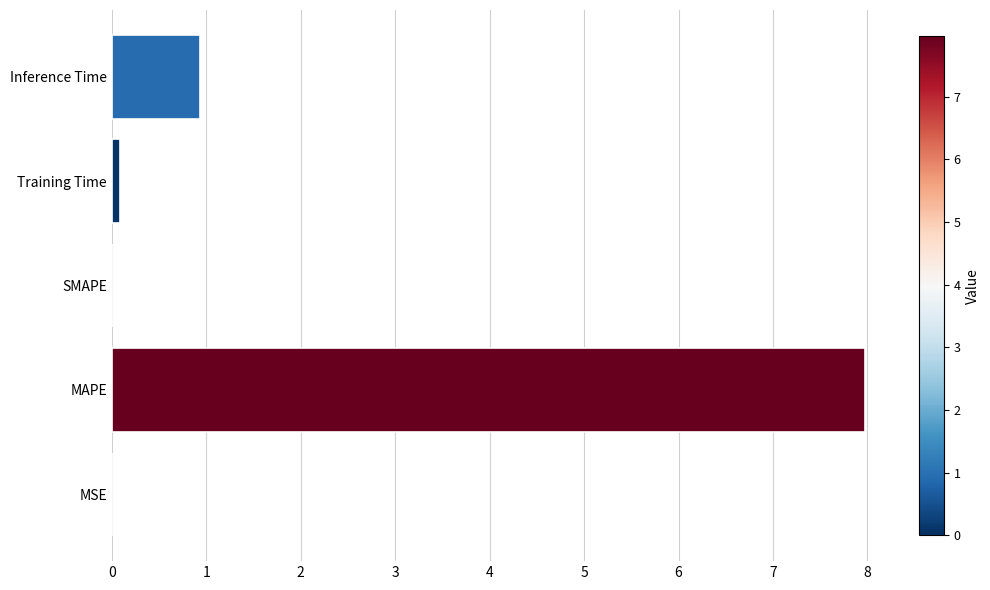

What is the maximum value shown in the chart?

8.0